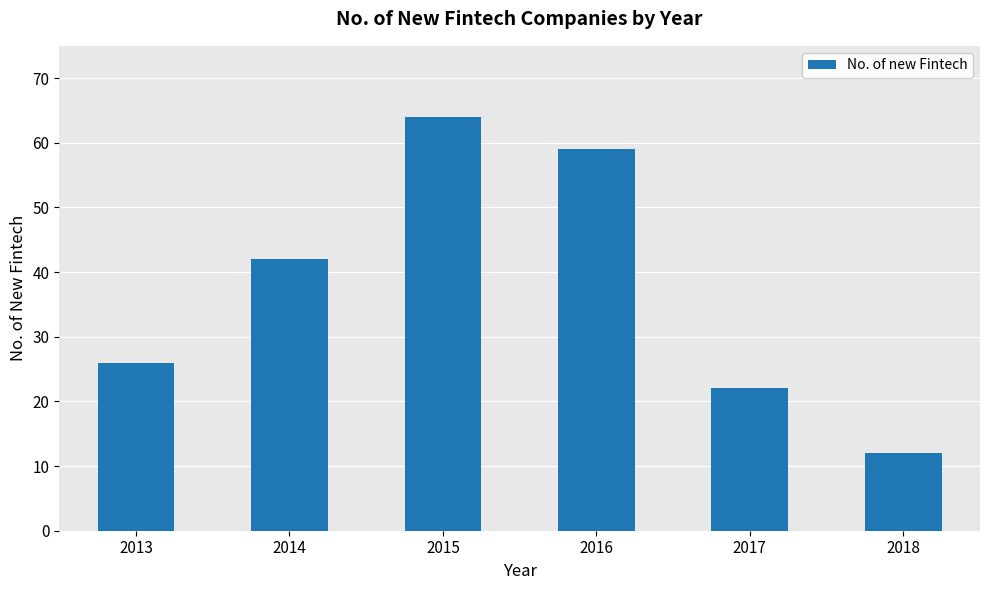

Reading right to left, list all the values displayed in this chart.

12	22	59	64	42	26